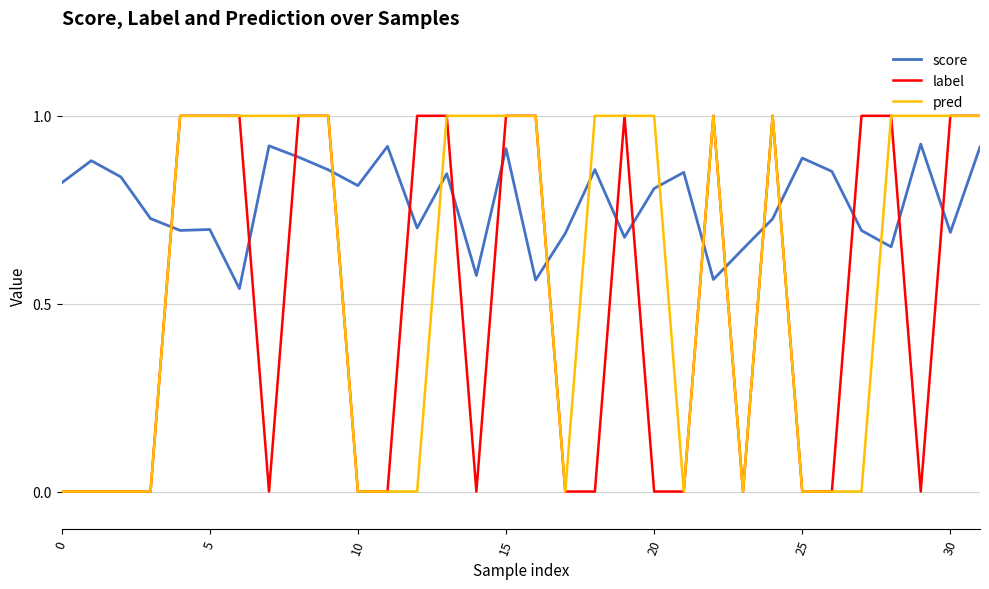

Which series has the largest total across all categories?

score